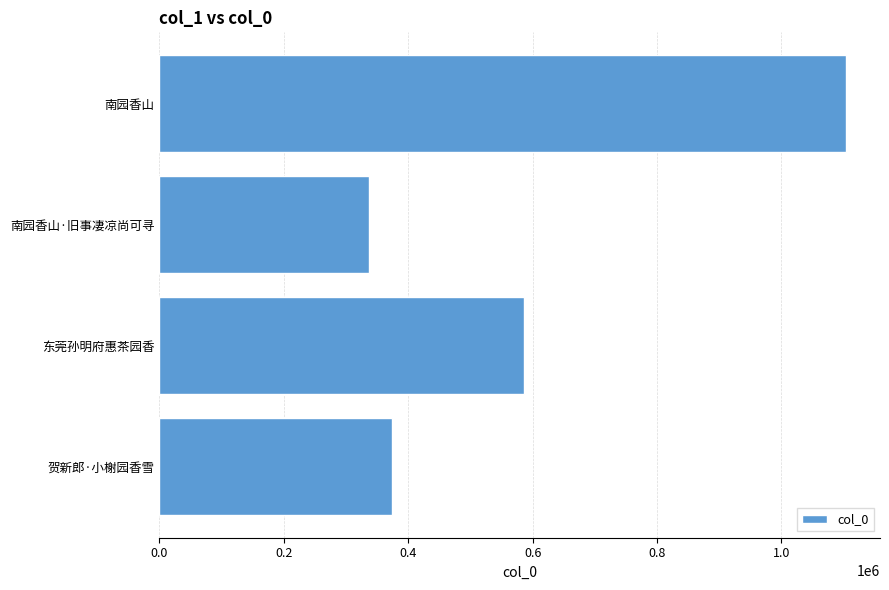

What value does the data have at 贺新郎·小榭园香雪?

373731